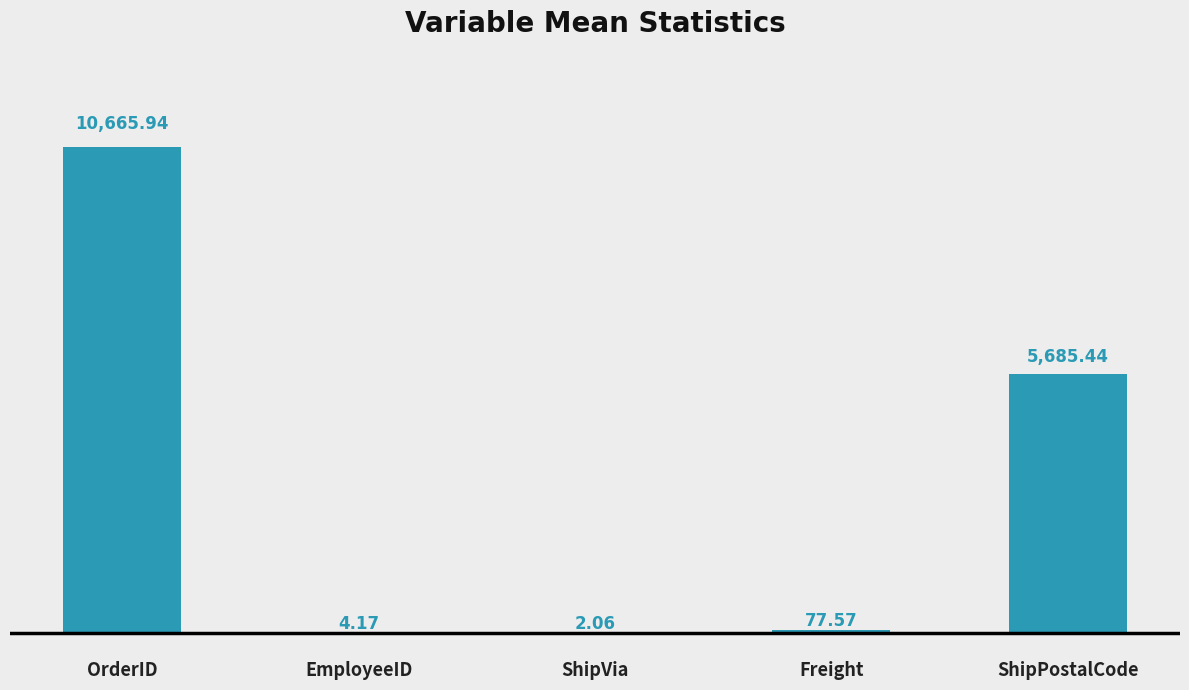

At which label is the value closest to 5334?

ShipPostalCode